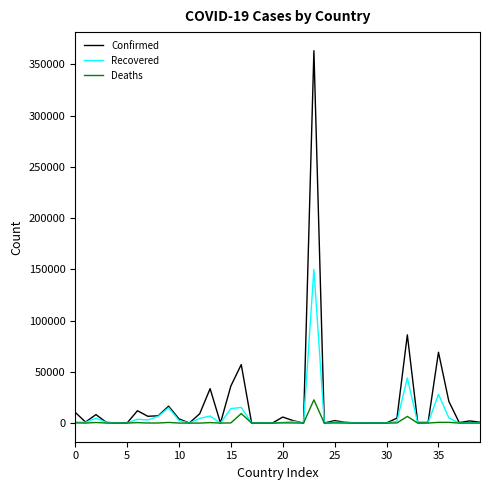

Which series has the widest spread of values?

Confirmed